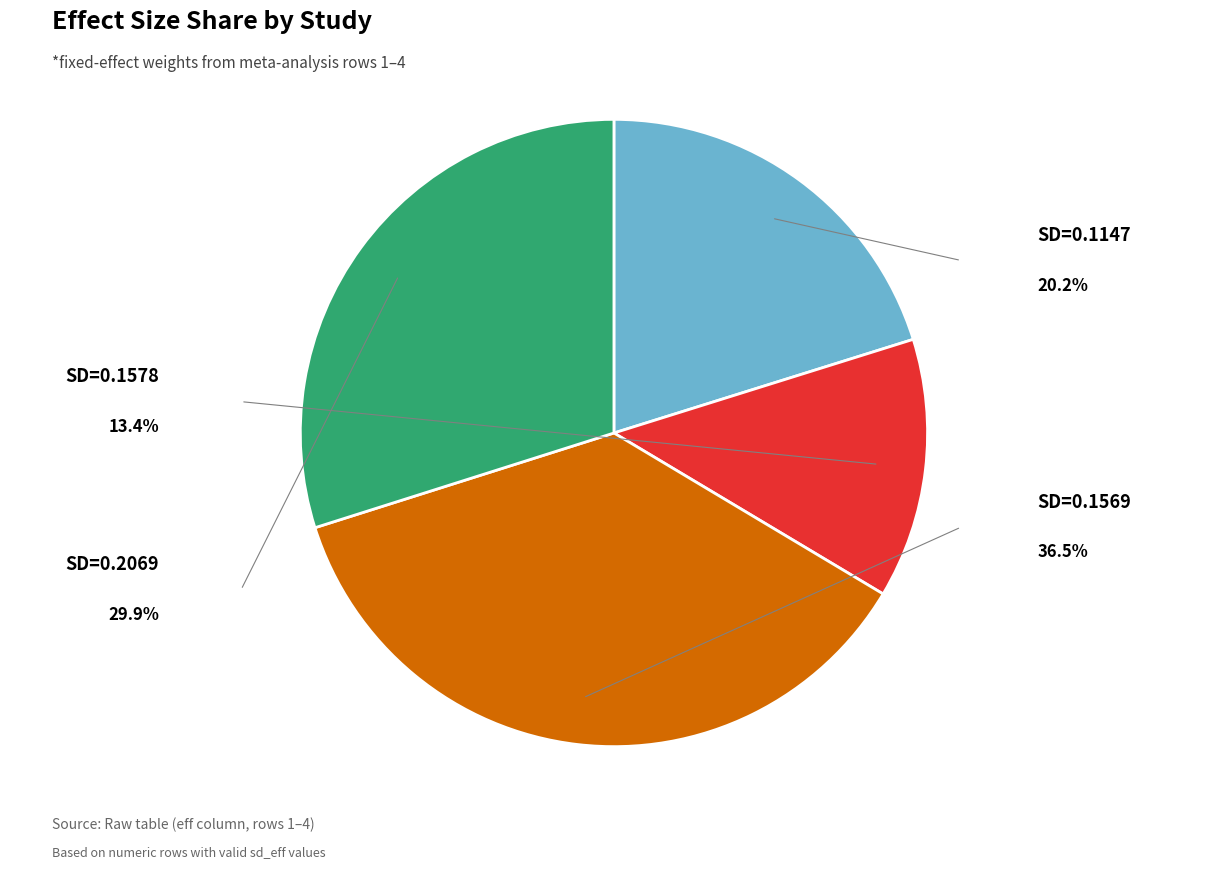

Does any single category account for the majority?

No